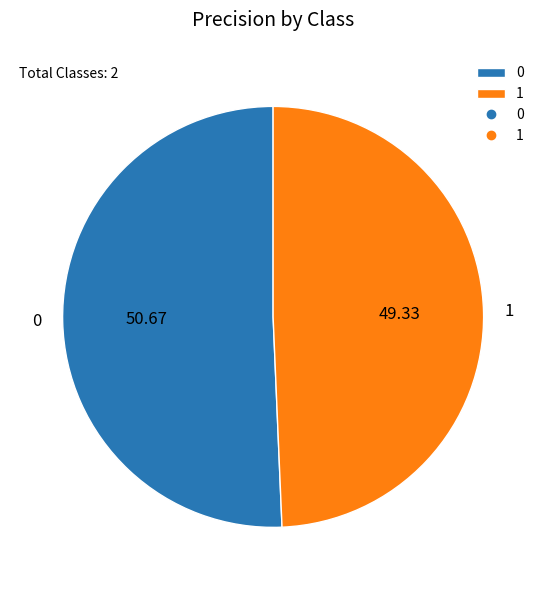

True or false: 1 accounts for 57% of the total.

False